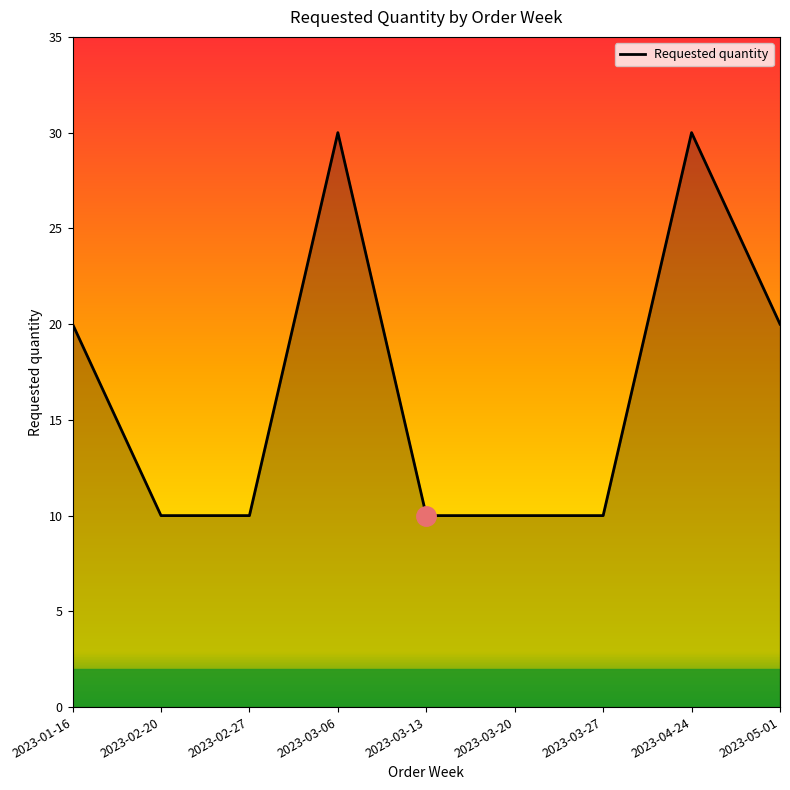

The chart shows a value of 30 at 2023-03-06. True or false?

True